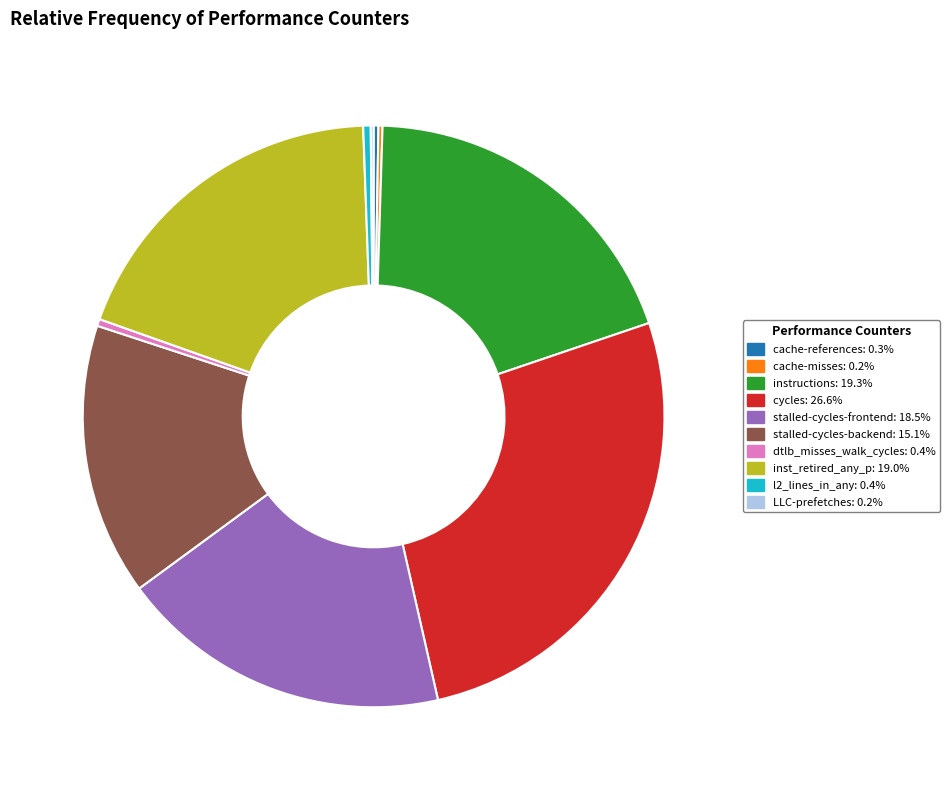

Do inst_retired_any_p and stalled-cycles-frontend together represent more than half of the pie?

No